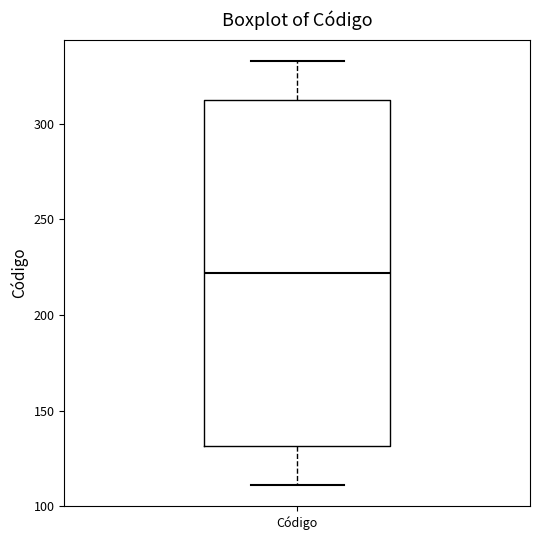

Transcribe this box plot: give where the median line is, the range the box spans, and where the two whiskers end, as read against the y-axis. The values are not printed on the chart, so give them approximately, as read against the axis.

median 220, box 130 to 315, whiskers 110 to 335